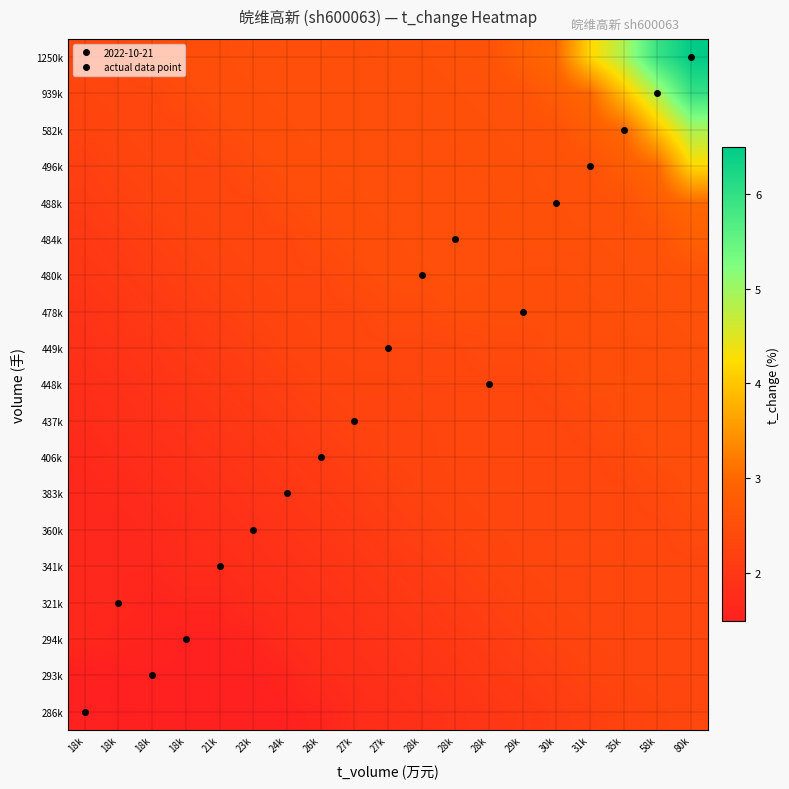

Reading left to right, what are all the values shown in this chart?

286k: 18k=1.5	18k=1.5	18k=1.5	18k=1.5	21k=1.5	23k=1.5	24k=1.5	26k=1.6	27k=1.8	27k=1.8	28k=1.9	28k=1.9	28k=2.0	29k=2.0	30k=2.1	31k=2.2	35k=2.3	58k=2.3	80k=2.3
293k: 18k=1.5	18k=1.5	18k=1.5	18k=1.5	21k=1.5	23k=1.5	24k=1.6	26k=1.8	27k=1.8	27k=1.9	28k=1.9	28k=2.0	28k=2.1	29k=2.1	30k=2.2	31k=2.3	35k=2.3	58k=2.3	80k=2.3
294k: 18k=1.7	18k=1.6	18k=1.6	18k=1.5	21k=1.5	23k=1.6	24k=1.8	26k=1.8	27k=1.9	27k=1.9	28k=2.0	28k=2.1	28k=2.1	29k=2.2	30k=2.3	31k=2.3	35k=2.3	58k=2.3	80k=2.3
321k: 18k=1.7	18k=1.7	18k=1.6	18k=1.6	21k=1.6	23k=1.8	24k=1.8	26k=1.9	27k=1.9	27k=2.0	28k=2.1	28k=2.1	28k=2.2	29k=2.3	30k=2.3	31k=2.3	35k=2.3	58k=2.3	80k=2.3
341k: 18k=1.7	18k=1.7	18k=1.7	18k=1.8	21k=1.8	23k=1.8	24k=1.9	26k=1.9	27k=2.0	27k=2.1	28k=2.1	28k=2.2	28k=2.3	29k=2.3	30k=2.3	31k=2.3	35k=2.3	58k=2.3	80k=2.3
360k: 18k=1.7	18k=1.7	18k=1.7	18k=1.8	21k=1.8	23k=1.9	24k=1.9	26k=2.0	27k=2.1	27k=2.1	28k=2.2	28k=2.3	28k=2.3	29k=2.3	30k=2.3	31k=2.3	35k=2.3	58k=2.3	80k=2.4
383k: 18k=1.7	18k=1.7	18k=1.8	18k=1.8	21k=1.9	23k=1.9	24k=2.0	26k=2.0	27k=2.1	27k=2.2	28k=2.3	28k=2.3	28k=2.3	29k=2.3	30k=2.3	31k=2.3	35k=2.3	58k=2.4	80k=2.5
406k: 18k=1.7	18k=1.8	18k=1.8	18k=1.9	21k=1.9	23k=2.0	24k=2.0	26k=2.1	27k=2.2	27k=2.3	28k=2.3	28k=2.3	28k=2.3	29k=2.3	30k=2.3	31k=2.3	35k=2.4	58k=2.5	80k=2.5
437k: 18k=1.8	18k=1.8	18k=1.9	18k=1.9	21k=2.0	23k=2.1	24k=2.1	26k=2.2	27k=2.3	27k=2.3	28k=2.3	28k=2.3	28k=2.3	29k=2.3	30k=2.3	31k=2.4	35k=2.5	58k=2.5	80k=2.5
448k: 18k=1.8	18k=1.9	18k=1.9	18k=2.0	21k=2.1	23k=2.1	24k=2.2	26k=2.3	27k=2.3	27k=2.3	28k=2.3	28k=2.3	28k=2.3	29k=2.3	30k=2.4	31k=2.5	35k=2.5	58k=2.5	80k=2.5
449k: 18k=1.9	18k=1.9	18k=2.0	18k=2.1	21k=2.1	23k=2.2	24k=2.3	26k=2.3	27k=2.3	27k=2.3	28k=2.3	28k=2.3	28k=2.4	29k=2.4	30k=2.5	31k=2.5	35k=2.5	58k=2.5	80k=2.5
478k: 18k=1.9	18k=2.0	18k=2.1	18k=2.1	21k=2.2	23k=2.3	24k=2.3	26k=2.3	27k=2.3	27k=2.4	28k=2.4	28k=2.5	28k=2.5	29k=2.5	30k=2.5	31k=2.5	35k=2.5	58k=2.5	80k=2.6
480k: 18k=2.0	18k=2.1	18k=2.1	18k=2.2	21k=2.3	23k=2.3	24k=2.3	26k=2.3	27k=2.4	27k=2.5	28k=2.5	28k=2.5	28k=2.5	29k=2.5	30k=2.5	31k=2.5	35k=2.5	58k=2.6	80k=2.6
484k: 18k=2.0	18k=2.1	18k=2.2	18k=2.3	21k=2.3	23k=2.3	24k=2.3	26k=2.4	27k=2.5	27k=2.5	28k=2.5	28k=2.5	28k=2.5	29k=2.5	30k=2.5	31k=2.5	35k=2.6	58k=2.6	80k=2.9
488k: 18k=2.1	18k=2.2	18k=2.3	18k=2.3	21k=2.3	23k=2.3	24k=2.4	26k=2.5	27k=2.5	27k=2.5	28k=2.5	28k=2.5	28k=2.5	29k=2.5	30k=2.5	31k=2.6	35k=2.6	58k=2.8	80k=3.0
496k: 18k=2.2	18k=2.3	18k=2.3	18k=2.3	21k=2.3	23k=2.4	24k=2.5	26k=2.5	27k=2.5	27k=2.5	28k=2.5	28k=2.5	28k=2.5	29k=2.5	30k=2.6	31k=2.6	35k=2.8	58k=3.0	80k=4.2
582k: 18k=2.3	18k=2.3	18k=2.3	18k=2.3	21k=2.4	23k=2.5	24k=2.5	26k=2.5	27k=2.5	27k=2.5	28k=2.5	28k=2.5	28k=2.5	29k=2.6	30k=2.6	31k=2.8	35k=3.0	58k=4.0	80k=4.9
939k: 18k=2.3	18k=2.3	18k=2.3	18k=2.4	21k=2.5	23k=2.5	24k=2.5	26k=2.5	27k=2.5	27k=2.5	28k=2.5	28k=2.5	28k=2.6	29k=2.6	30k=2.8	31k=3.0	35k=4.0	58k=4.9	80k=6.0
1250k: 18k=2.3	18k=2.3	18k=2.4	18k=2.5	21k=2.5	23k=2.5	24k=2.5	26k=2.5	27k=2.5	27k=2.5	28k=2.5	28k=2.6	28k=2.6	29k=2.9	30k=3.0	31k=4.2	35k=4.9	58k=6.0	80k=6.5